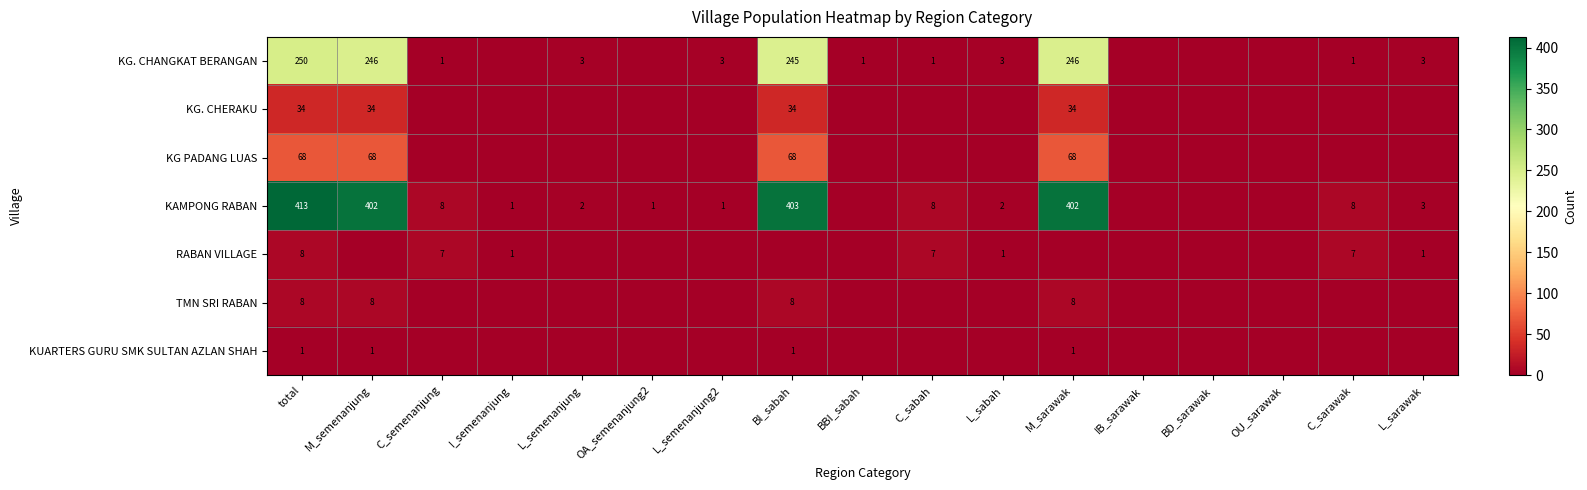

Is it true that KAMPONG RABAN equals 2 at L_semenanjung2?

False